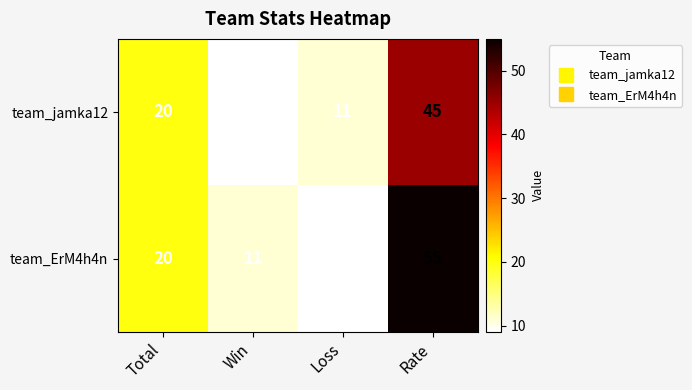

At Rate, list the series in order from smallest to largest.

team_jamka12, team_ErM4h4n